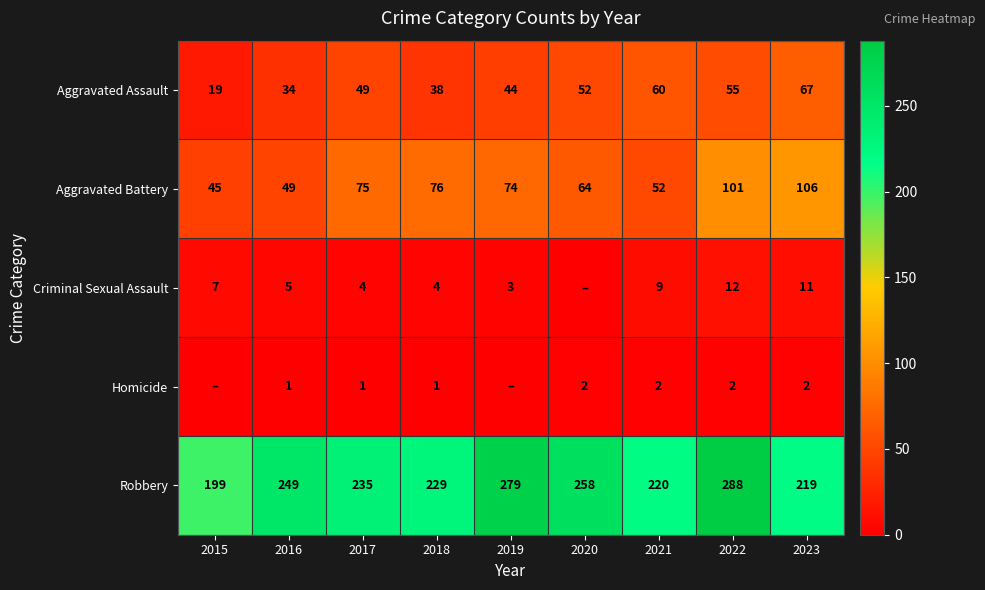

Between 2019 and 2023, which is larger?

2023